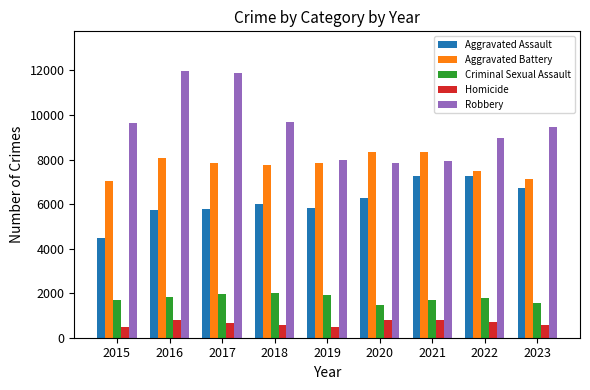

List the series in order of their peak value, lowest first.

Homicide, Criminal Sexual Assault, Aggravated Assault, Aggravated Battery, Robbery